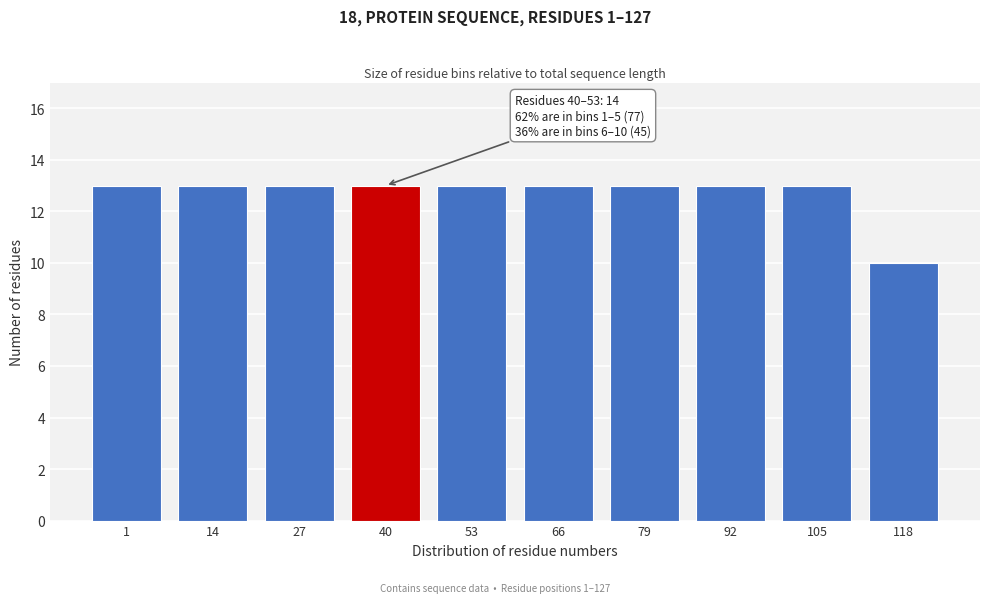

Reading left to right, what are all the values shown in this chart?

13	13	13	13	13	13	13	13	13	10